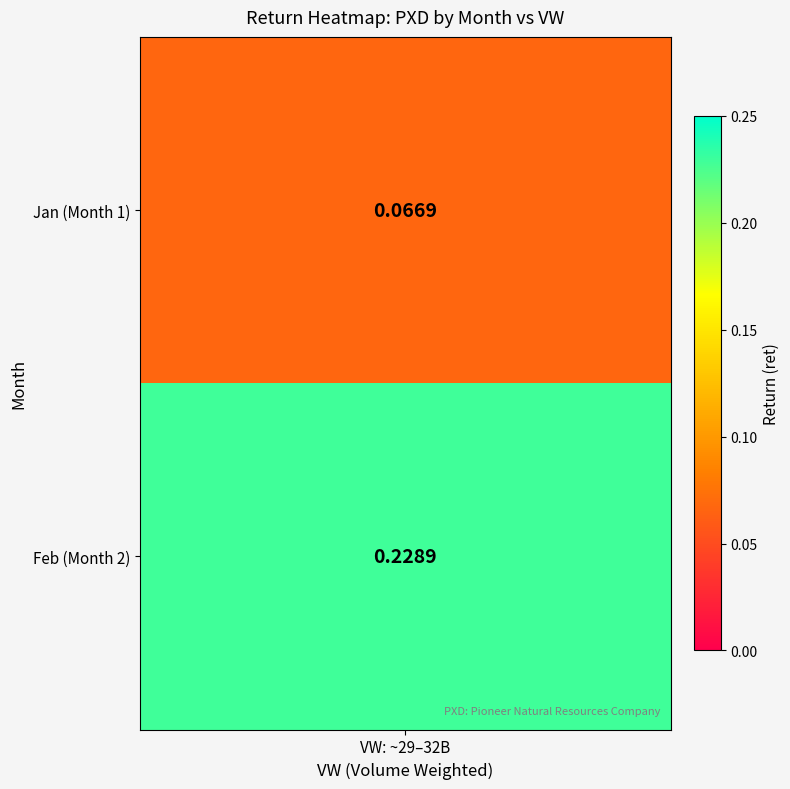

What is the difference between the values at 1 and 0?

0.2